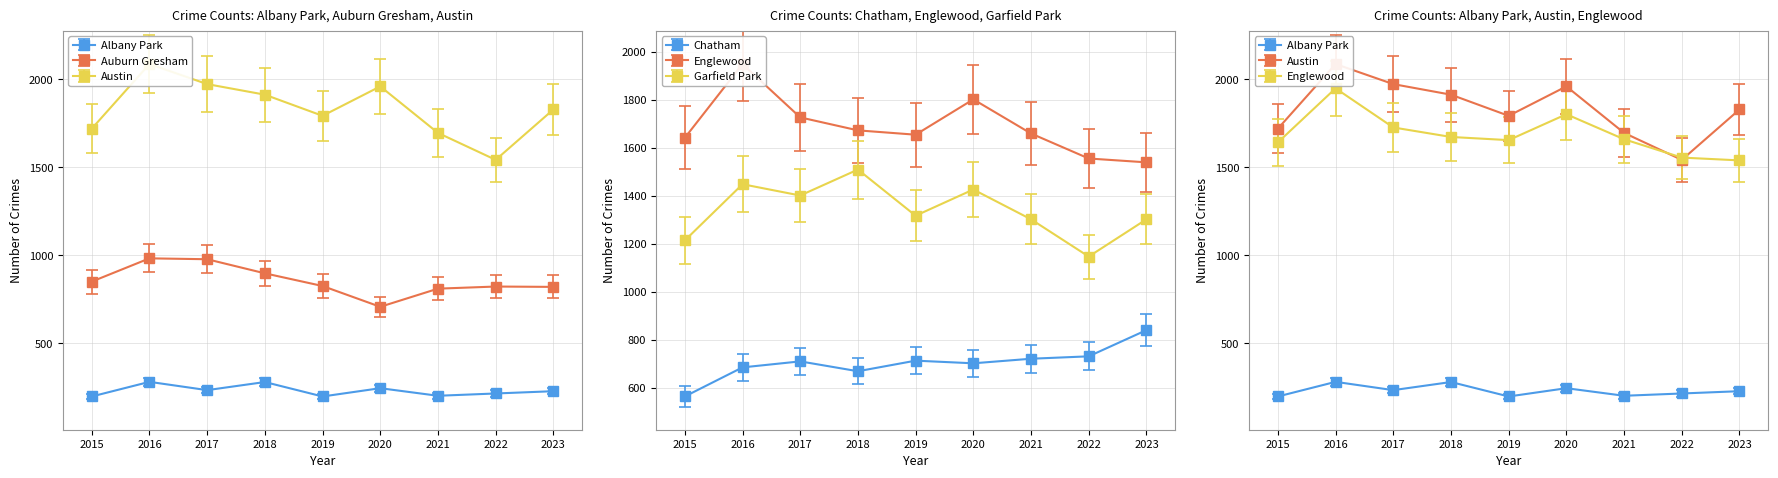

What is the spread (max minus min) of values at 2018?

1631.0